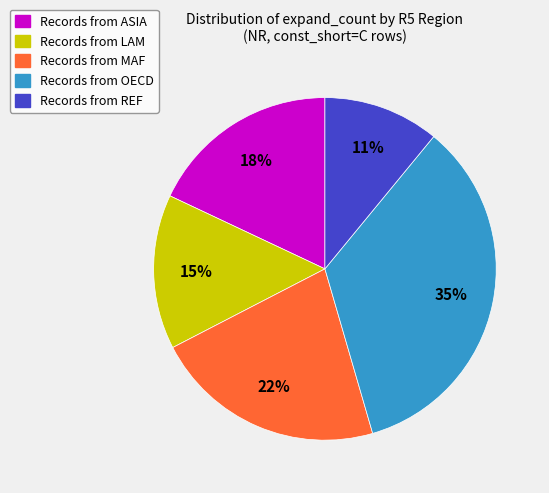

To the nearest percent, what is the average slice percentage?

20%